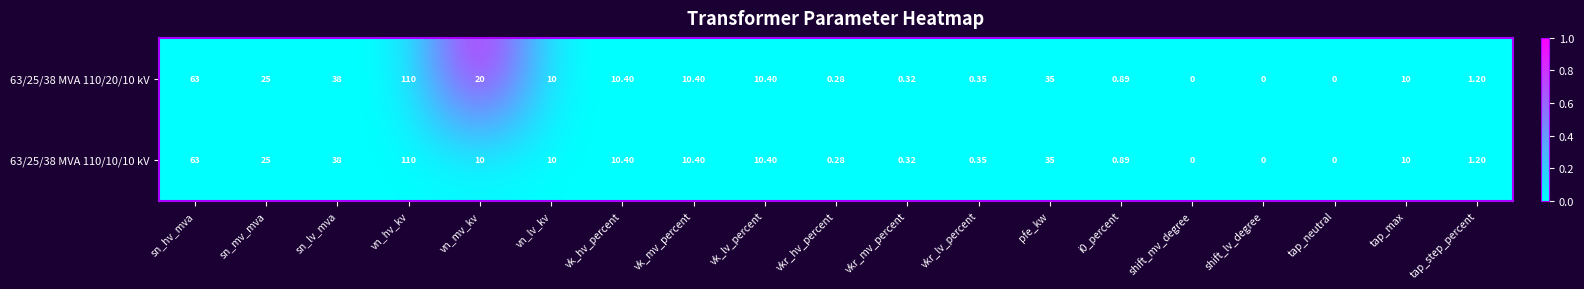

Where does the 63/25/38 MVA 110/10/10 kV series first go above 10?

sn_hv_mva